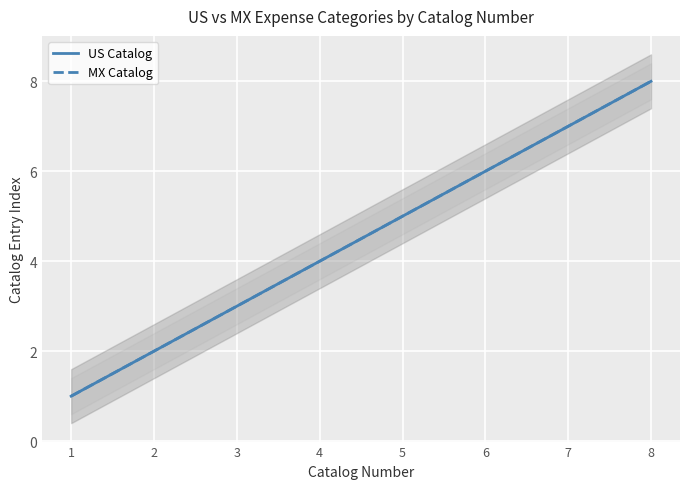

What is the sum of all US Catalog values?

36